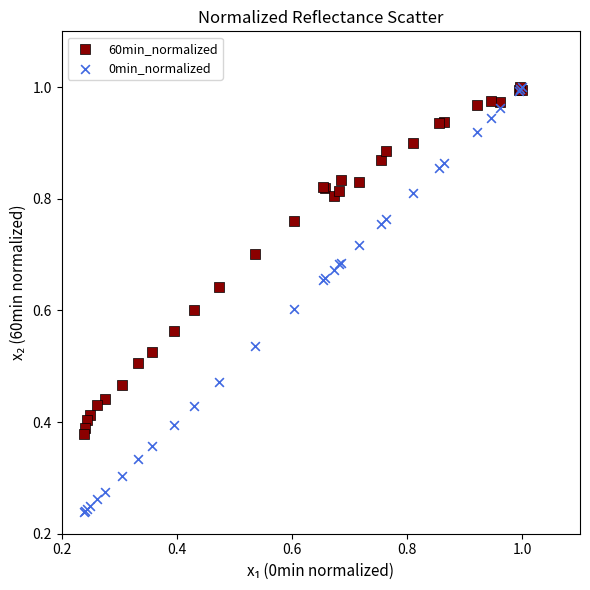

Which series reaches the minimum Y coordinate?

0min_normalized